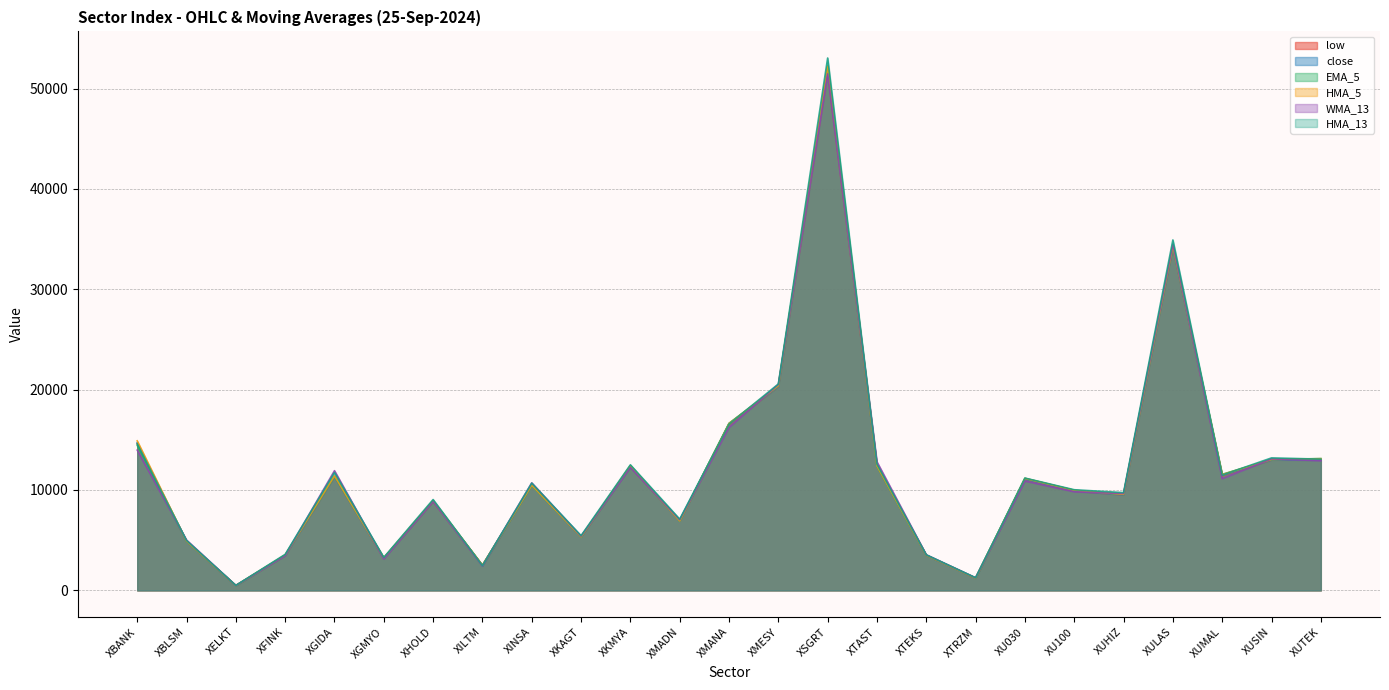

List the labels in order of close value, largest first.

XSGRT, XULAS, XMESY, XMANA, XBANK, XUSIN, XUTEK, XTAST, XKMYA, XUMAL, XGIDA, XU030, XINSA, XU100, XUHIZ, XHOLD, XMADN, XKAGT, XBLSM, XTEKS, XFINK, XGMYO, XILTM, XTRZM, XELKT